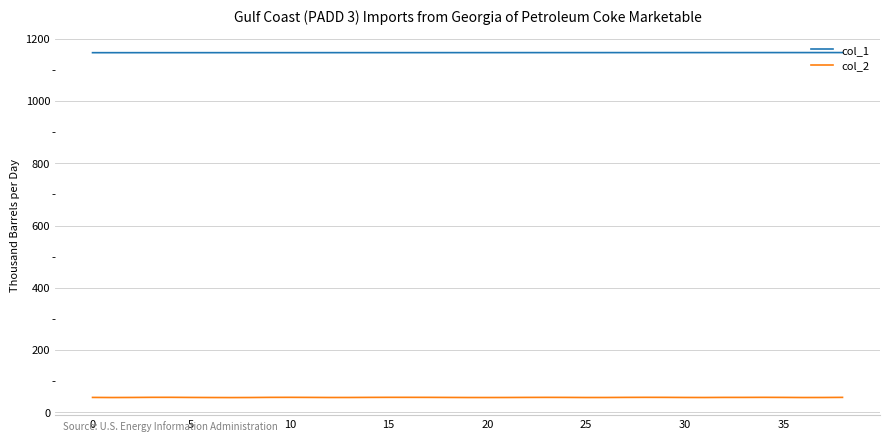

List the series in order of their overall mean, highest first.

col_1, col_2